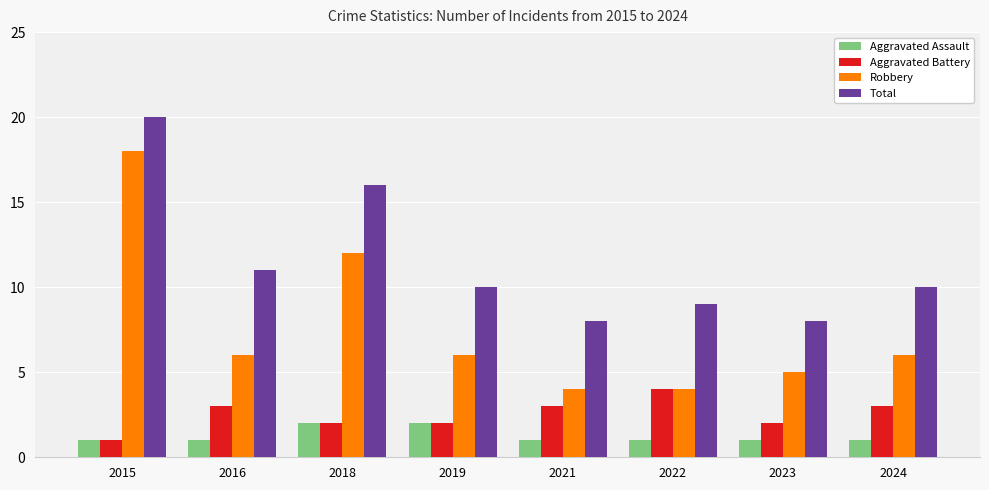

What is the value of the Total bar at the 2nd from the left?

11